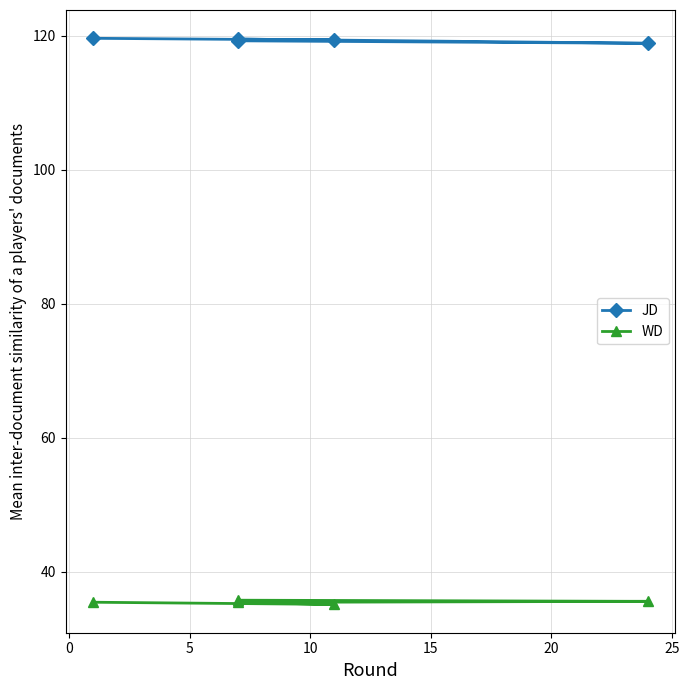

Does the chart display data point markers on the line(s)?

Yes